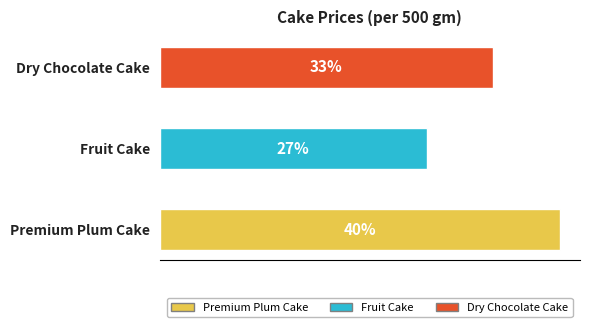

Are the bars horizontal?

Yes